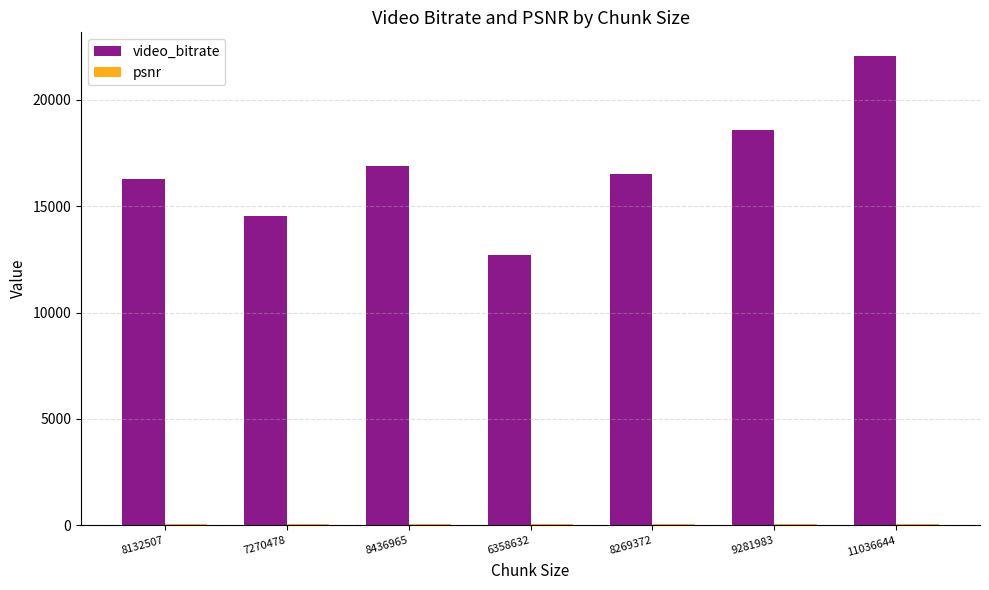

How many groups of bars are there?

7